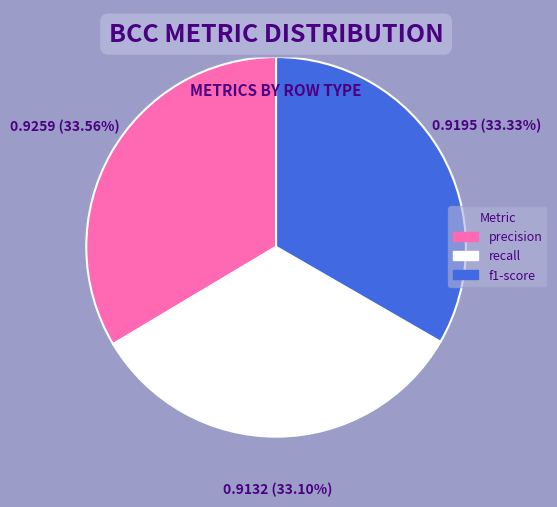

Is there any slice that represents more than half of the pie?

No